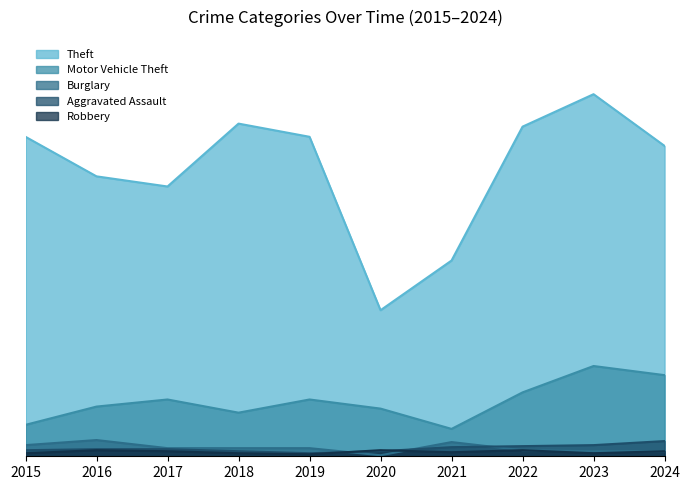

Reading right to left, list all the values displayed in this chart.

Theft: 306	357	325	193	144	315	328	266	276	315
Motor Vehicle Theft: 80	89	63	27	47	56	43	56	49	31
Burglary: 5	5	6	14	1	8	8	8	16	11
Aggravated Assault: 15	11	10	9	5	3	5	7	7	6
Robbery: 5	3	6	4	6	2	3	5	6	3